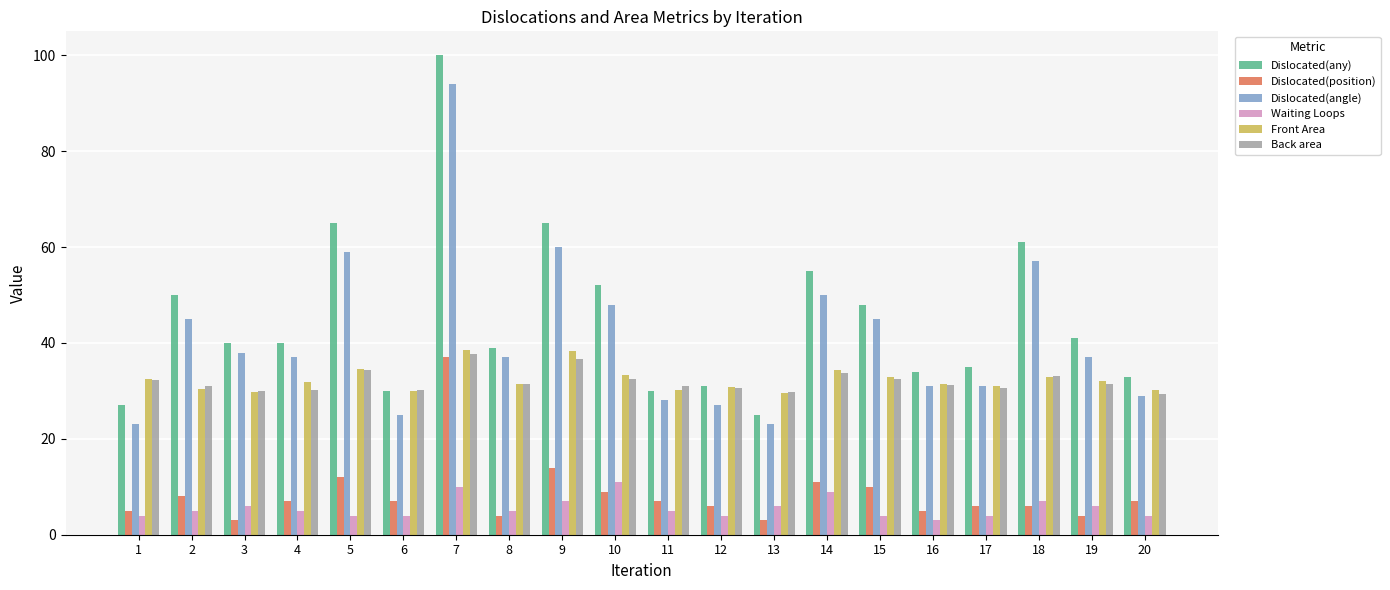

What is the difference between the second highest and second lowest values in the Front Area series?

8.7